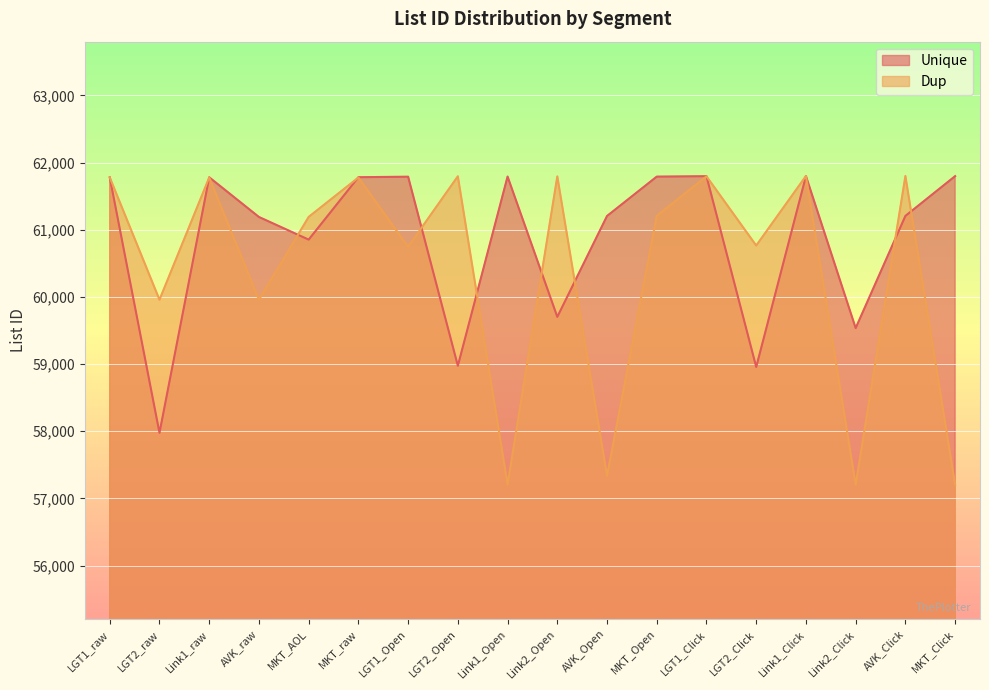

What is the lowest value of the Dup series?

57204